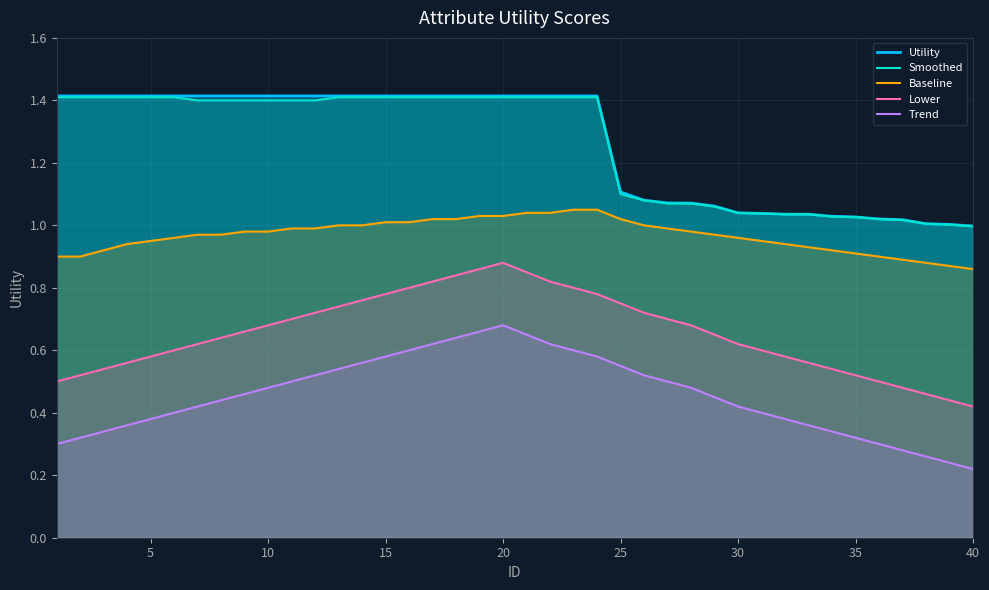

Which category has the lowest value in the Trend series?

40